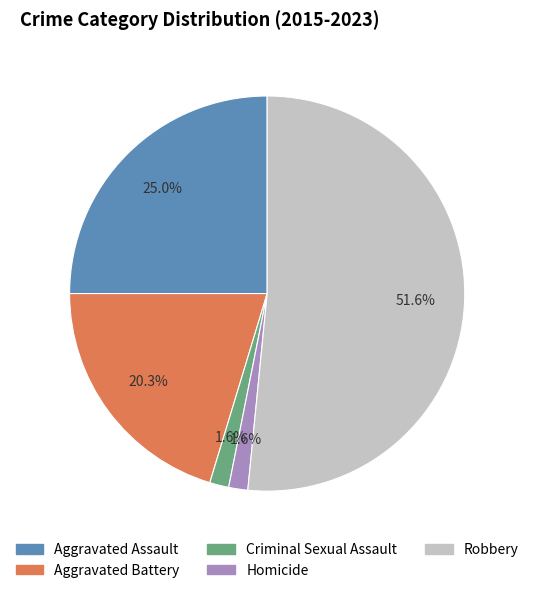

Is it true that Robbery is 42% of the pie?

False